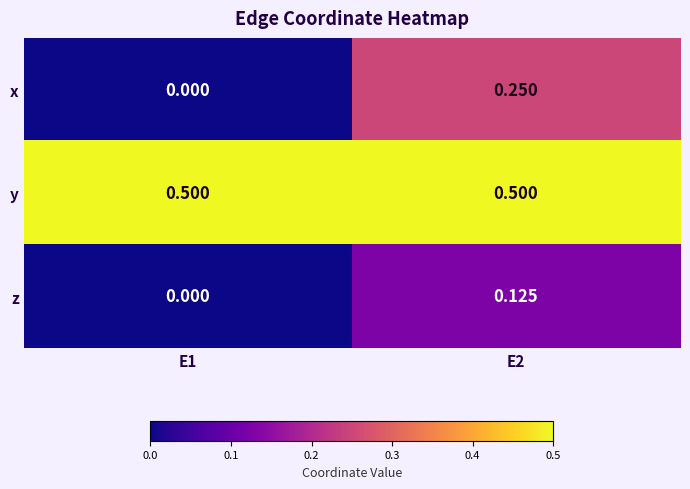

Between E1 and E2, which series saw the biggest shift?

x